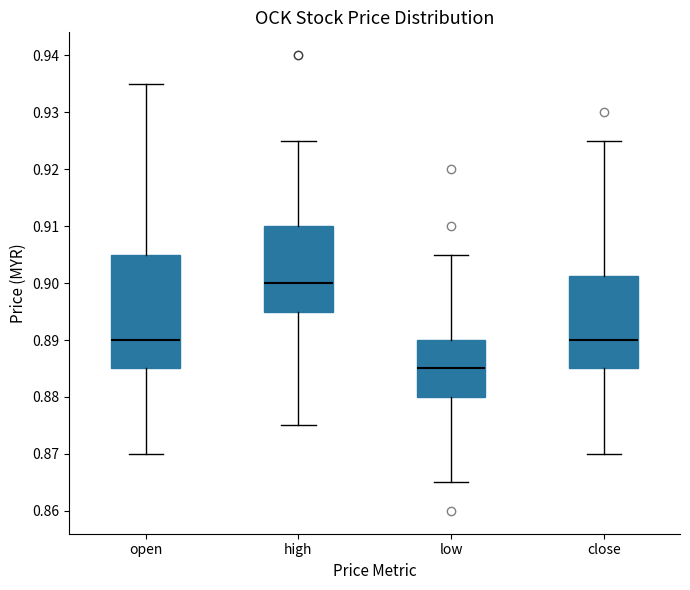

Reading left to right, transcribe this box plot: for each box, give where its median line is, the range the box spans, and where its two whiskers end, as read against the y-axis. The values are not printed on the chart, so give them approximately, as read against the axis.

open: median 0.890, box 0.885 to 0.905, whiskers 0.870 to 0.935
high: median 0.900, box 0.895 to 0.910, whiskers 0.875 to 0.925
low: median 0.885, box 0.880 to 0.890, whiskers 0.865 to 0.905
close: median 0.890, box 0.885 to 0.901, whiskers 0.870 to 0.925